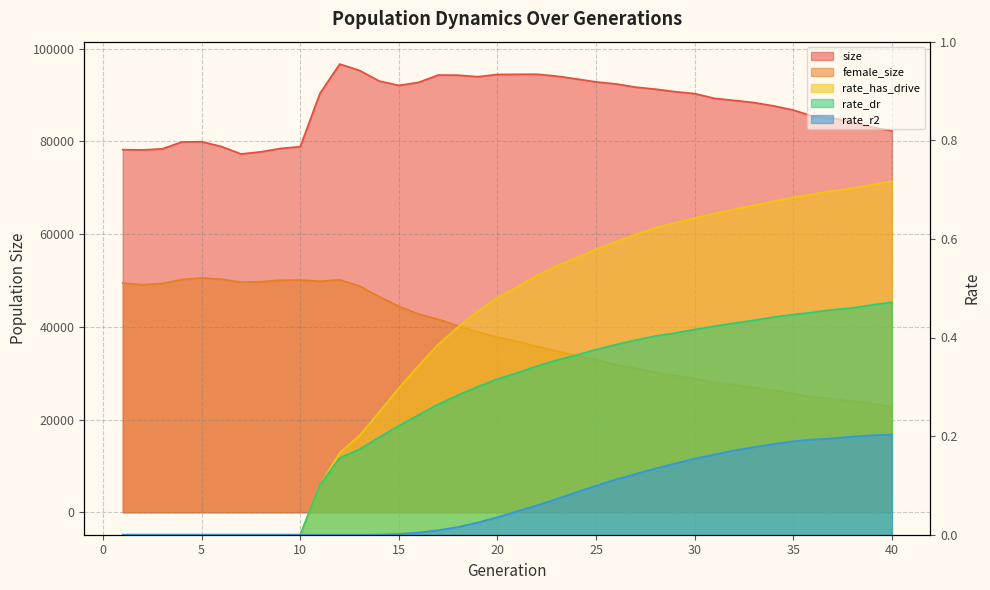

Between 6 and 7, which is larger?

6